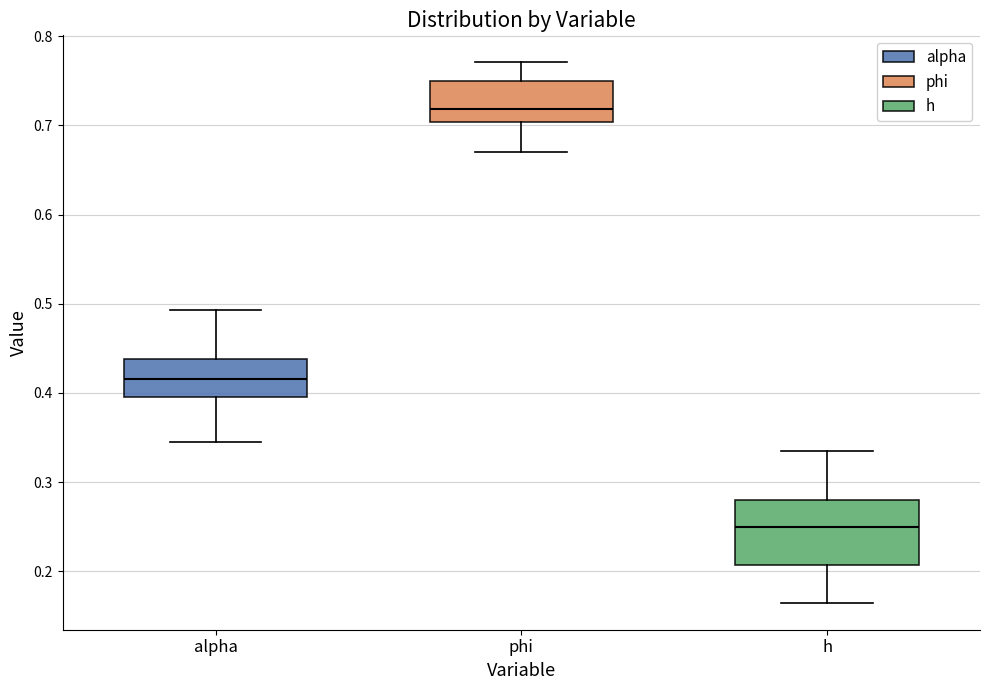

Reading left to right, transcribe this box plot: for each box, give where its median line is, the range the box spans, and where its two whiskers end, as read against the y-axis. The values are not printed on the chart, so give them approximately, as read against the axis.

alpha: median 0.42, box 0.40 to 0.44, whiskers 0.34 to 0.49
phi: median 0.72, box 0.70 to 0.75, whiskers 0.67 to 0.77
h: median 0.25, box 0.21 to 0.28, whiskers 0.16 to 0.34